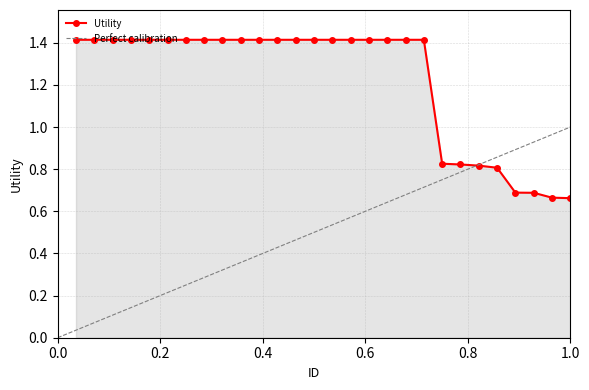

True or false: the data has more than 1 interior local peaks.

False